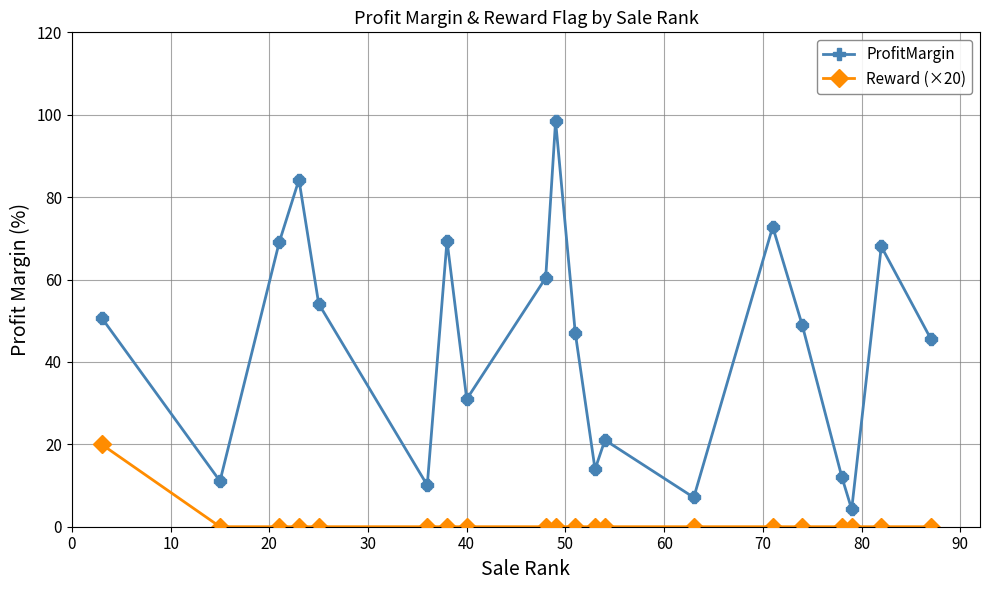

Which series has the largest range (max minus min)?

ProfitMargin